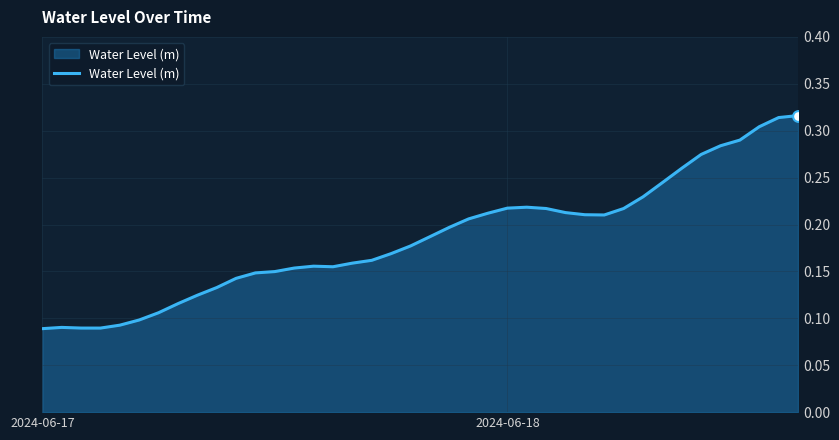

Does the chart have visible grid lines?

Yes